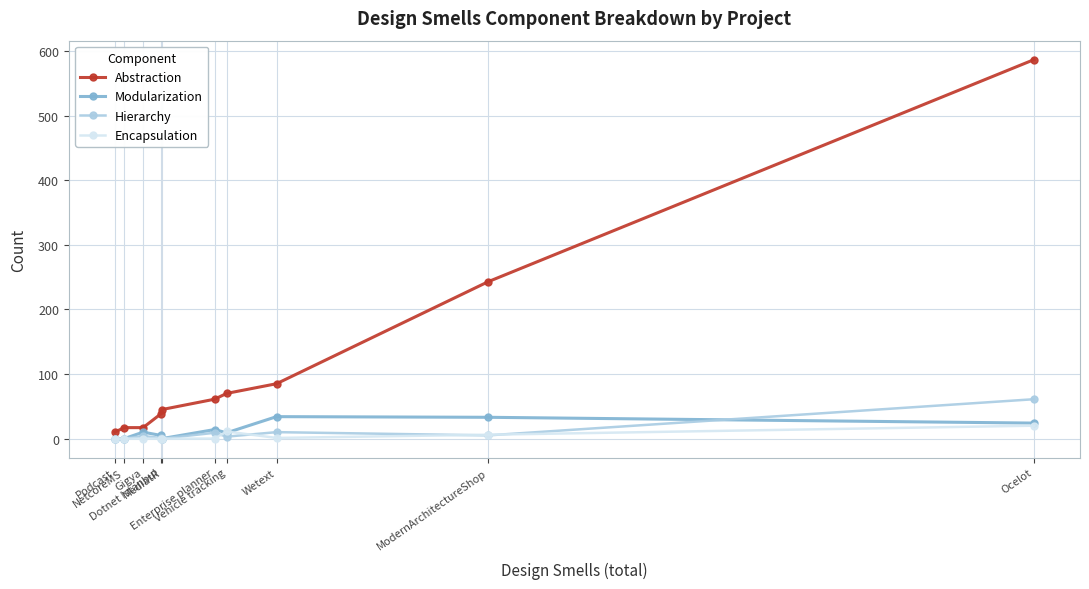

What is the value of the Modularization point at the 7th from the left?

9